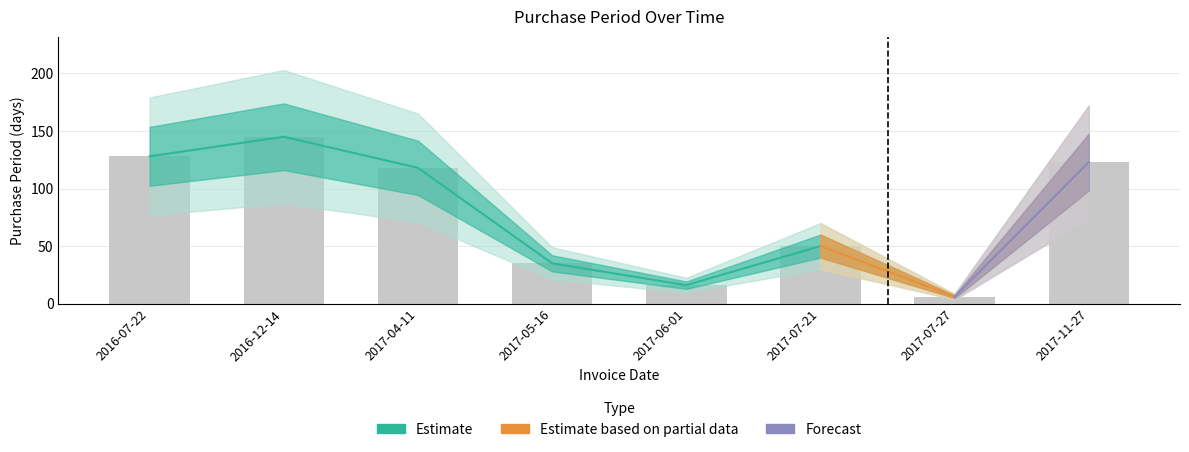

Reading left to right, transcribe all the data shown in this chart.

2016-07-22=128	2016-12-14=145	2017-04-11=118	2017-05-16=35	2017-06-01=16	2017-07-21=50	2017-07-27=6	2017-11-27=123